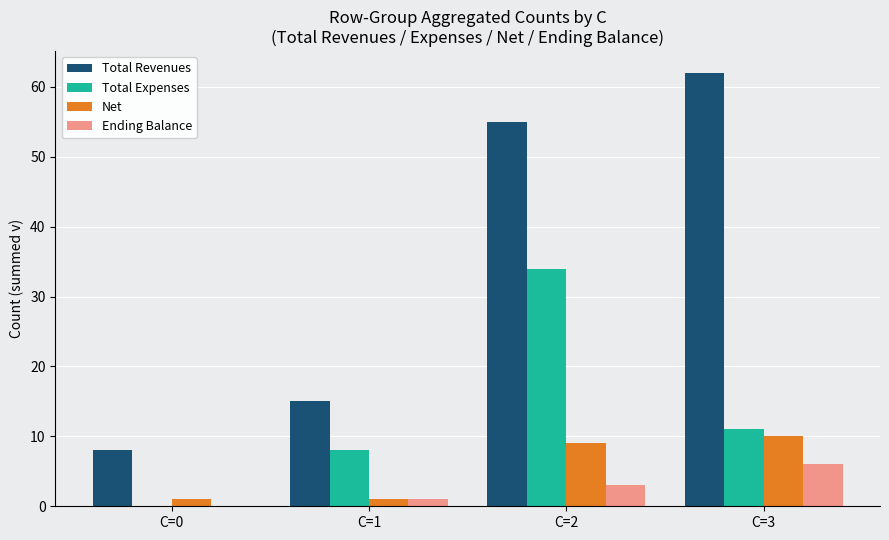

What are all the series names shown in the legend?

Total Revenues, Total Expenses, Net, Ending Balance